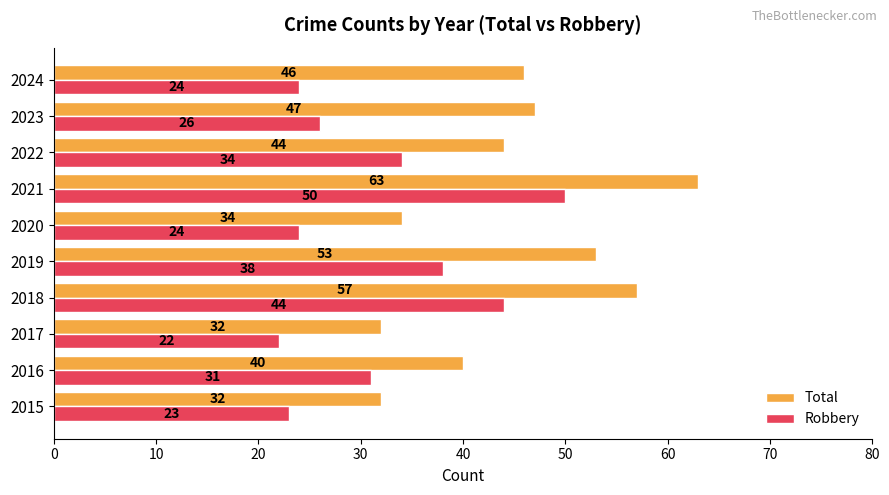

True or false: Robbery has a value of 20 at 2016.

False